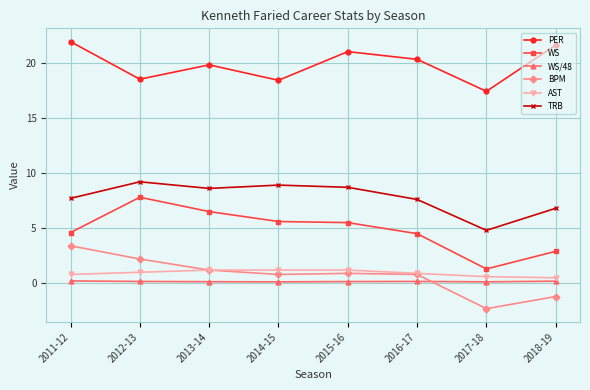

What is the label of the 2nd point from the right?

2017-18